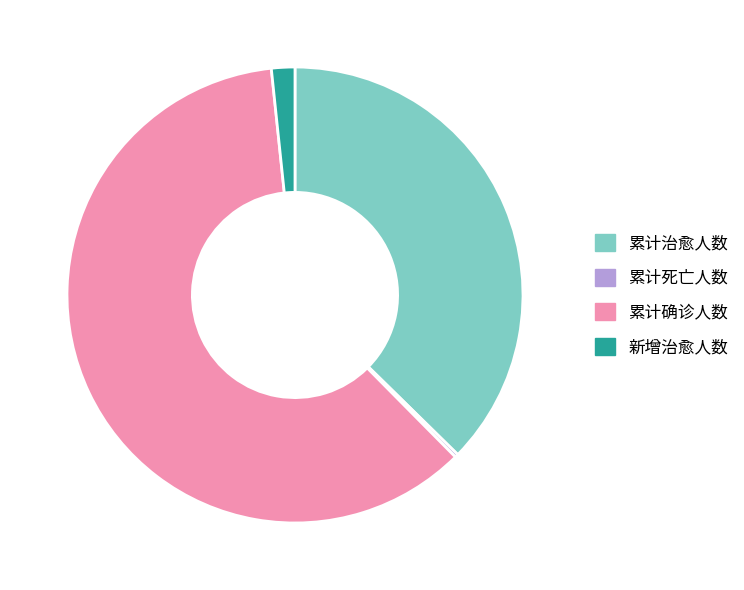

Does any single category account for the majority?

Yes